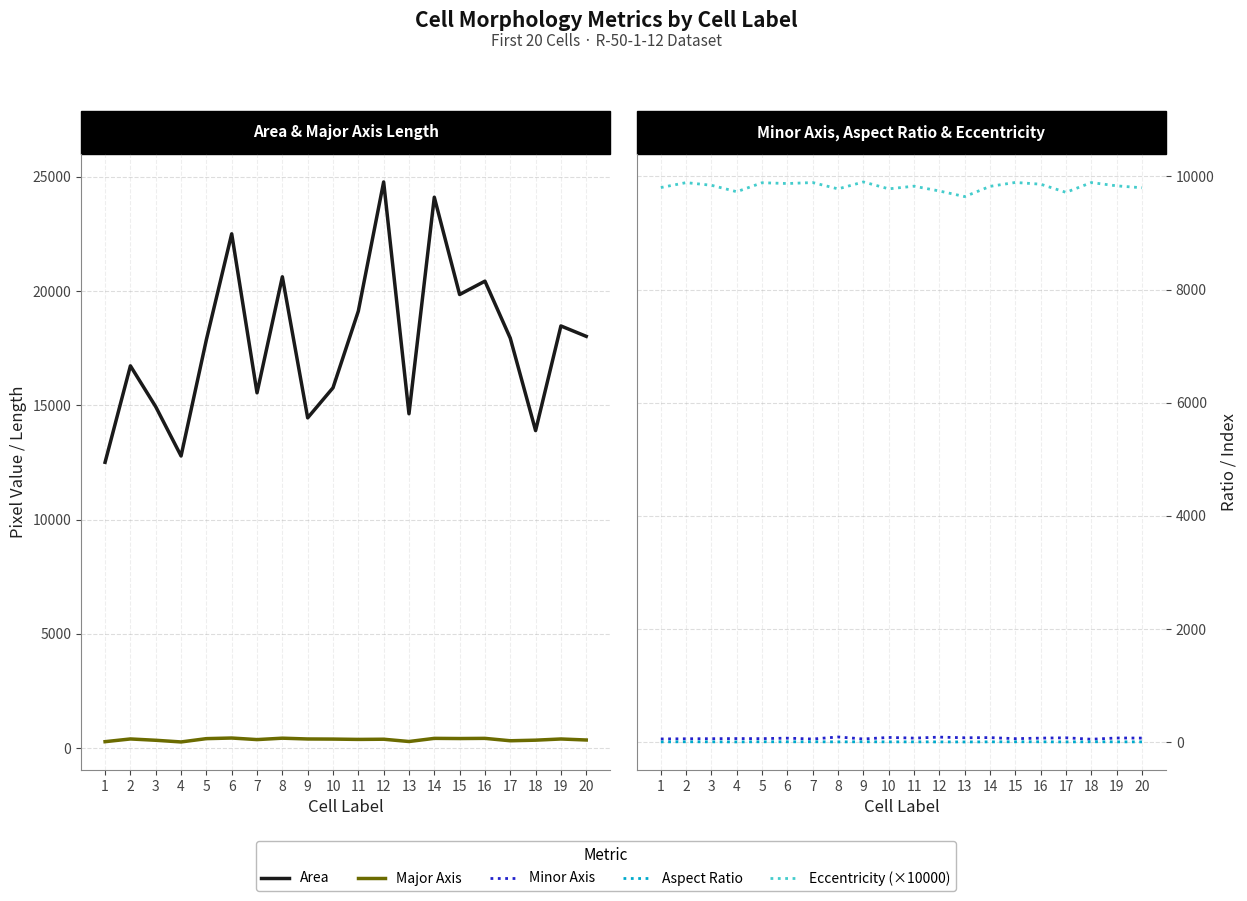

At 9, list the series in order from smallest to largest.

Aspect Ratio, Minor Axis, Major Axis, Eccentricity (×10000), Area